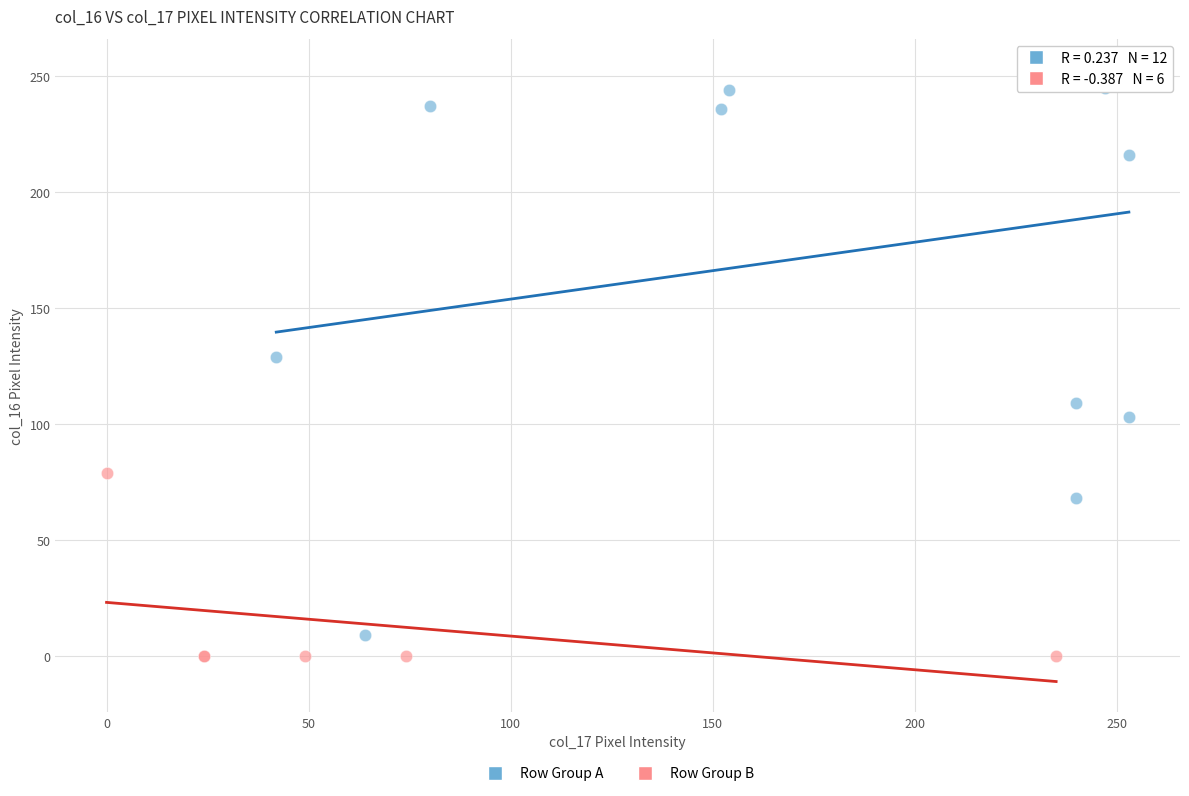

What are all the series names shown in the legend?

Row Group A, Row Group B